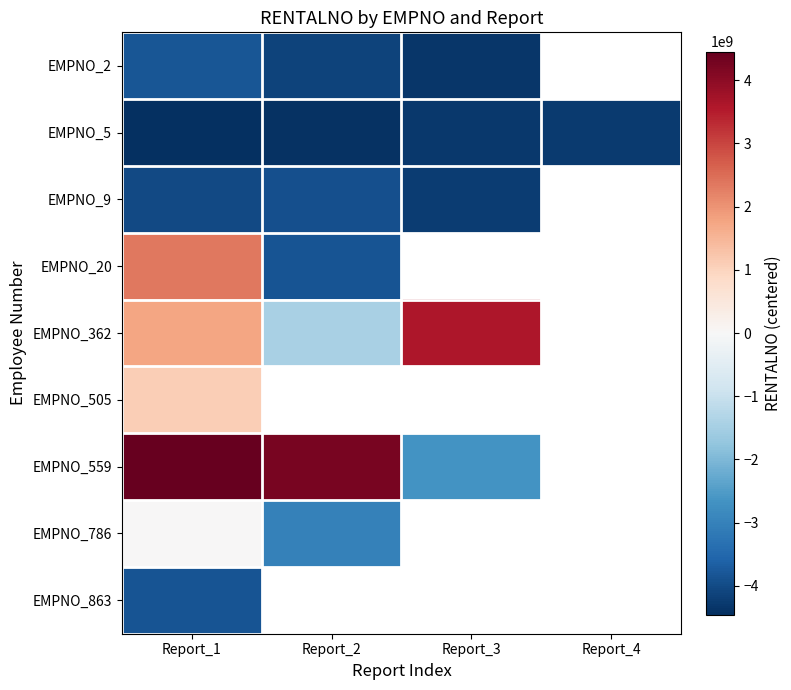

How many values in the EMPNO_5 series exceed -4286316037?

1